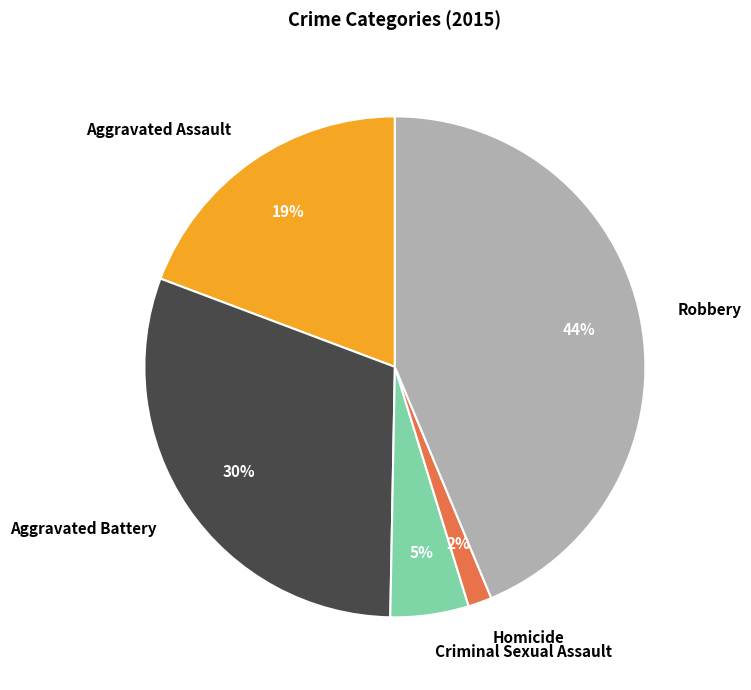

Is it true that Criminal Sexual Assault is 1% of the pie?

False